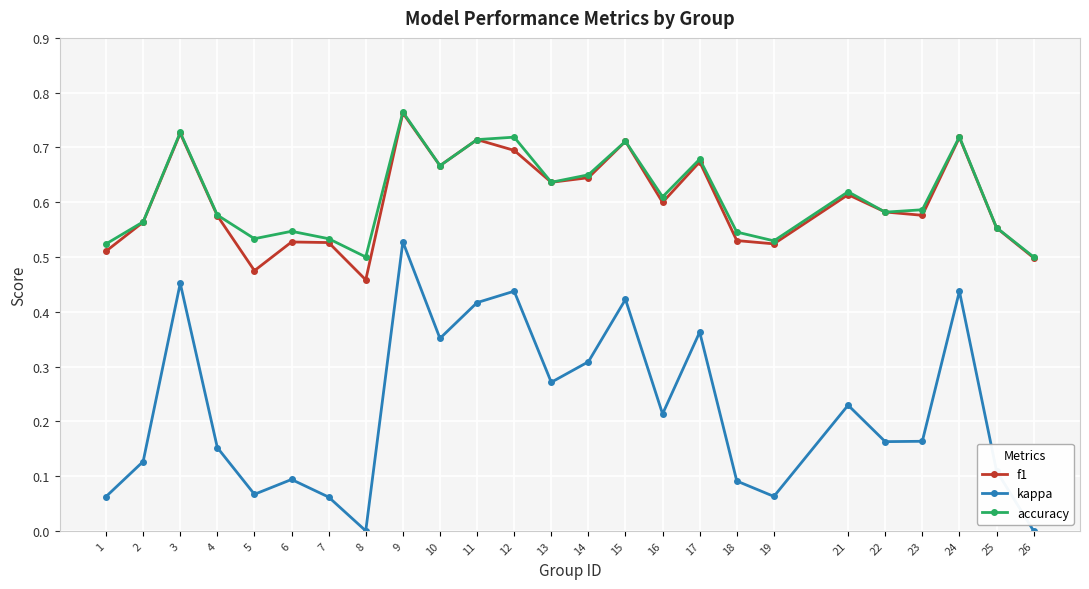

What is the total value across all series at 11?

1.8